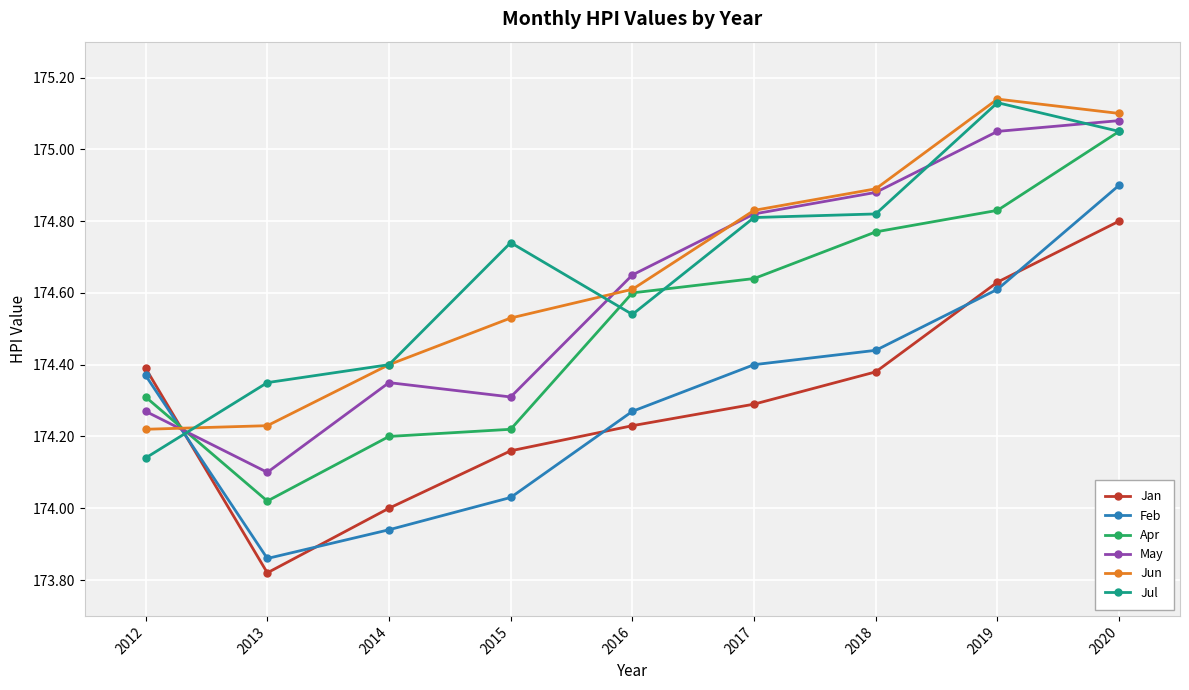

At which category is the sum across all series the highest?

2020